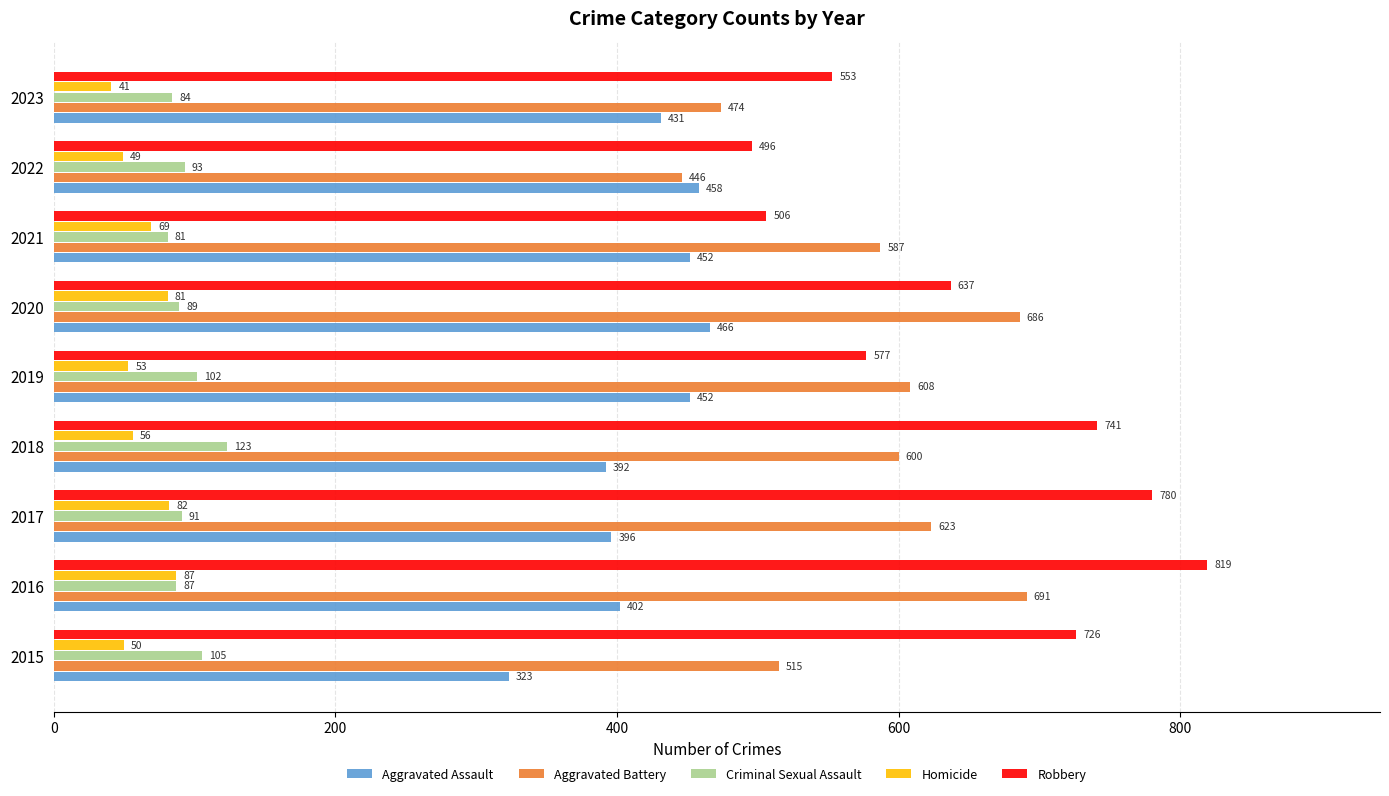

What is the total value across all series at 2021?

1695